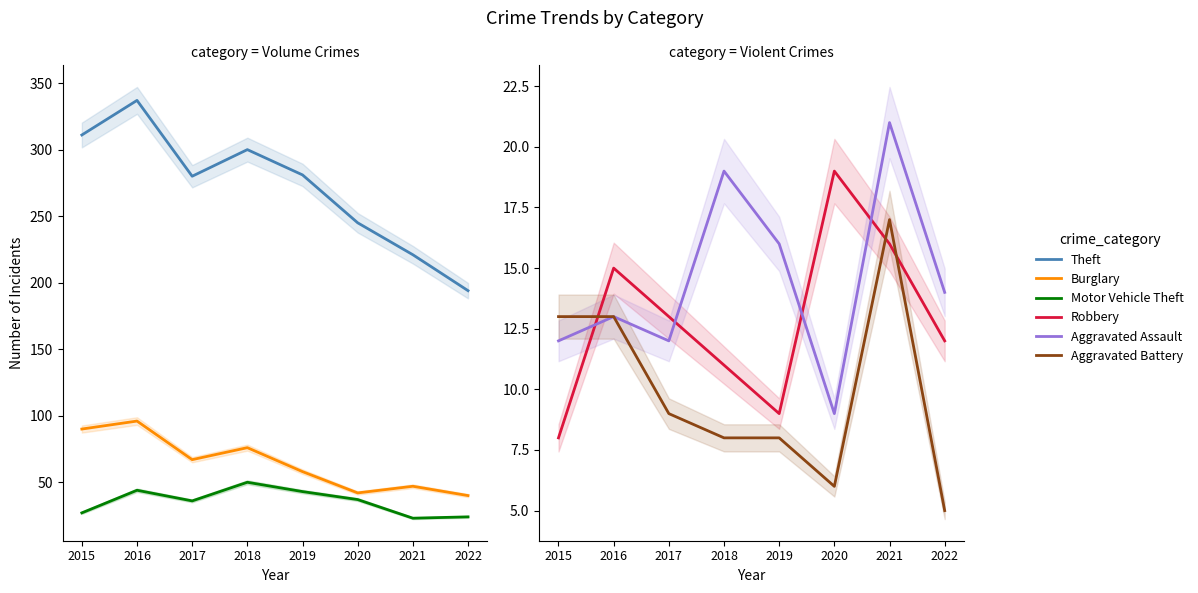

Which category has the highest value in the Aggravated Assault series?

2021